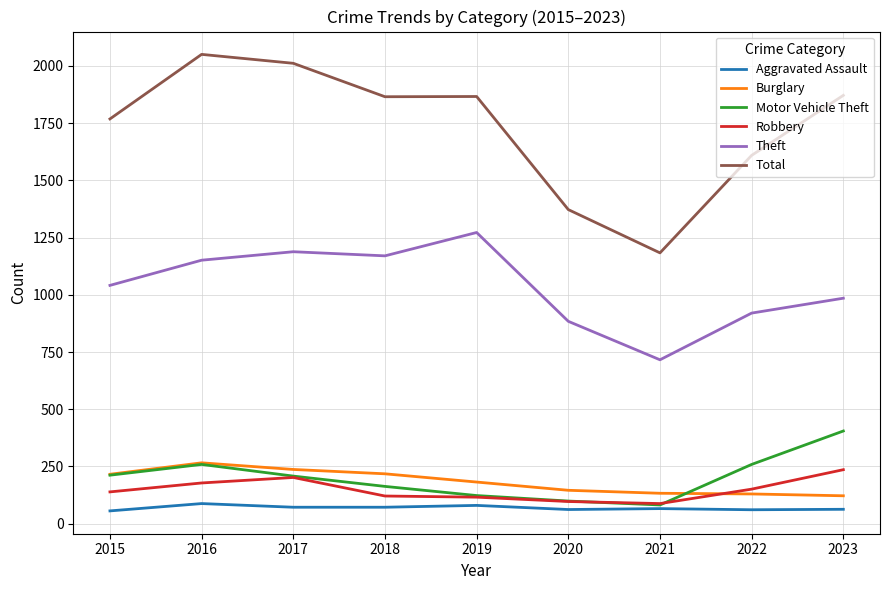

What is the sum of all Total values?

15595